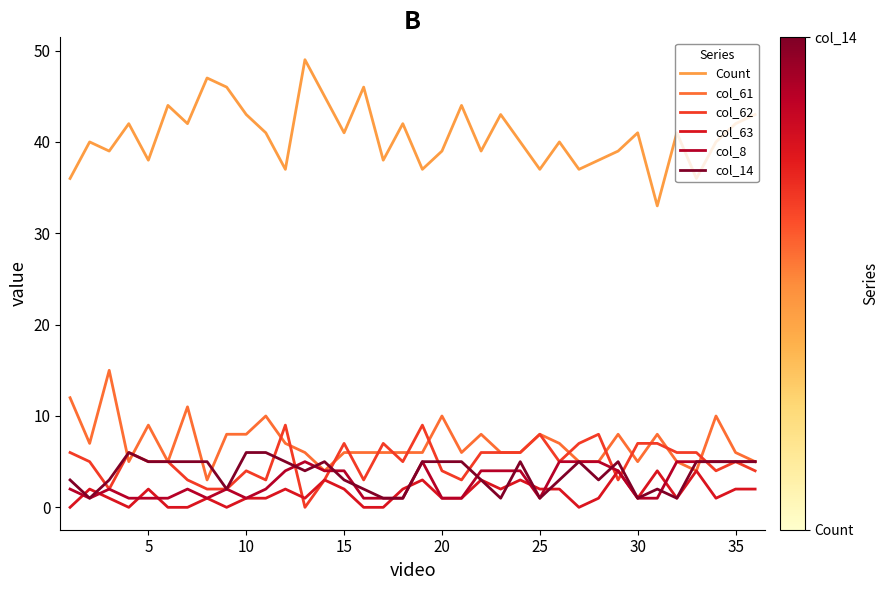

Reading left to right, extract all data points from this chart.

Count: 36	40	39	42	38	44	42	47	46	43	41	37	49	45	41	46	38	42	37	39	44	39	43	40	37	40	37	38	39	41	33	41	36	40	42	43
col_61: 12	7	15	5	9	5	11	3	8	8	10	7	6	4	6	6	6	6	6	10	6	8	6	6	8	7	5	5	8	5	8	5	4	10	6	5
col_62: 6	5	2	6	5	5	3	2	2	4	3	9	0	3	7	3	7	5	9	4	3	6	6	6	8	5	7	8	3	7	7	6	6	4	5	4
col_63: 0	2	1	0	2	0	0	1	0	1	1	2	1	3	2	0	0	2	3	1	1	3	2	3	2	2	0	1	4	1	4	1	4	1	2	2
col_8: 2	1	2	1	1	1	2	1	2	1	2	4	5	4	4	1	1	1	5	1	1	4	4	4	1	5	5	5	4	1	1	5	5	5	5	5
col_14: 3	1	3	6	5	5	5	5	2	6	6	5	4	5	3	2	1	1	5	5	5	3	1	5	1	3	5	3	5	1	2	1	5	5	5	5